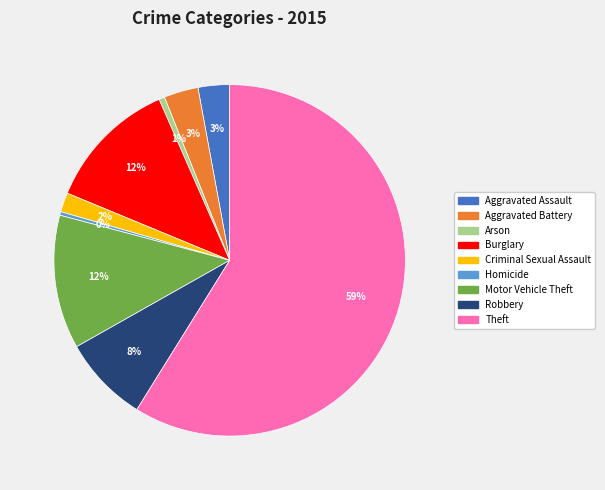

Is it true that Arson is 1% of the pie?

True